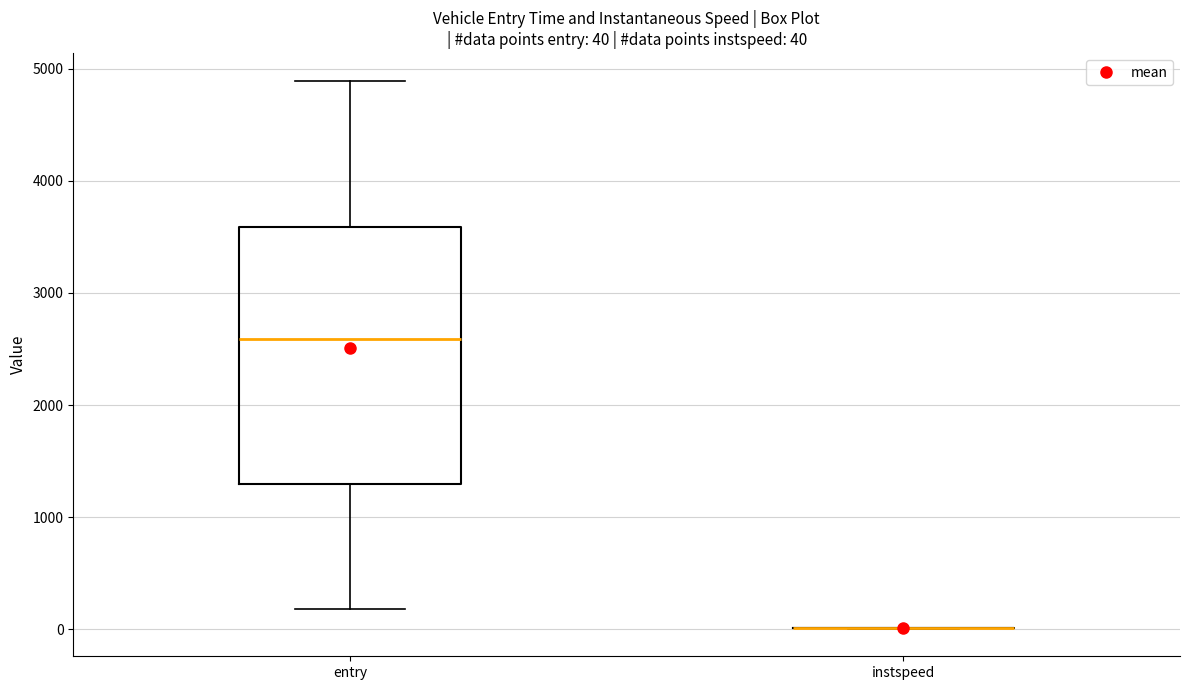

Which box is the tallest, from its lower edge to its upper edge?

entry